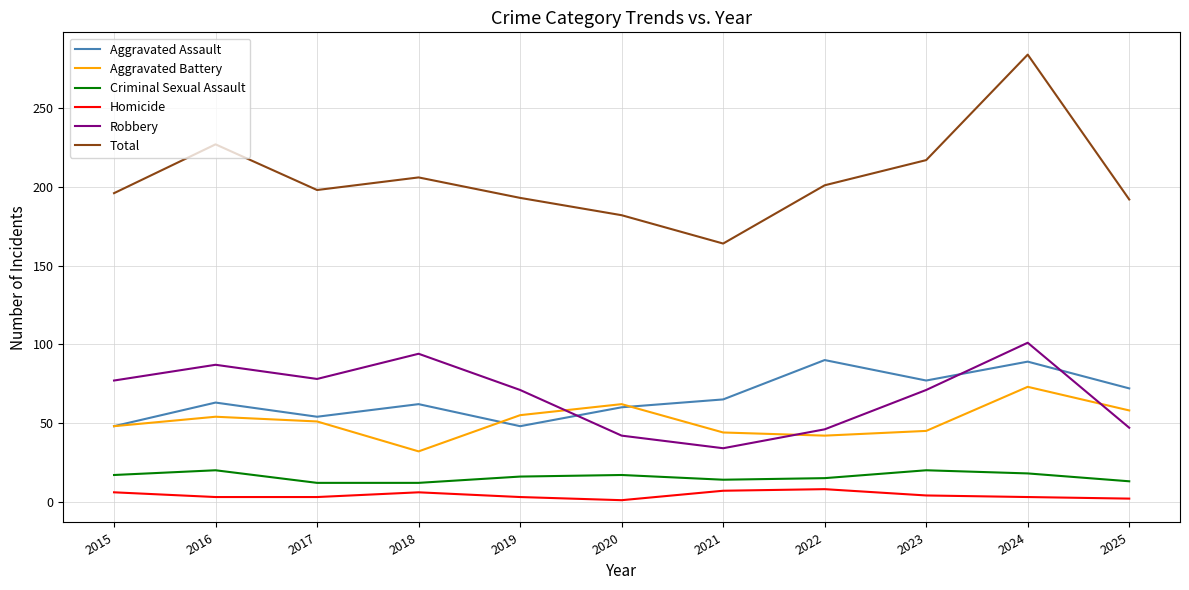

At which label is Total closest to 224?

2016